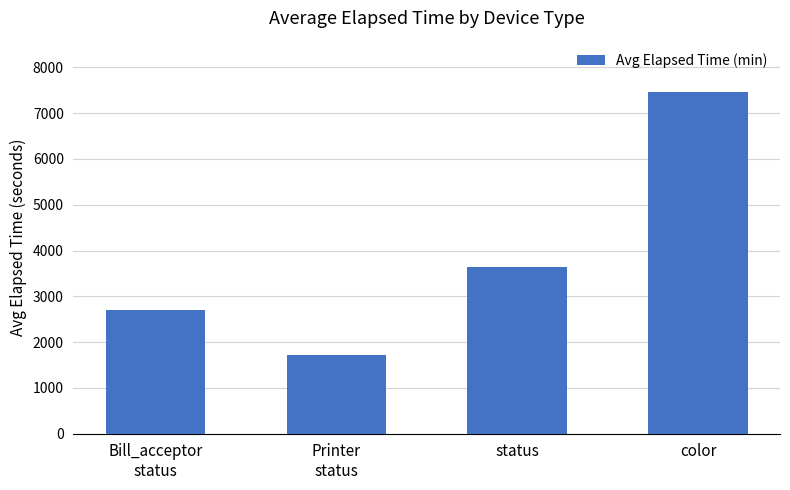

True or false: the data shows 3315 at color.

False